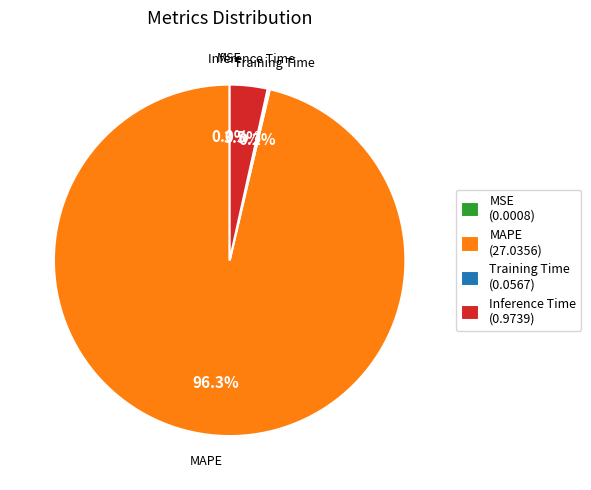

What portion of the pie excludes MAPE (27.0356)?

3.7%